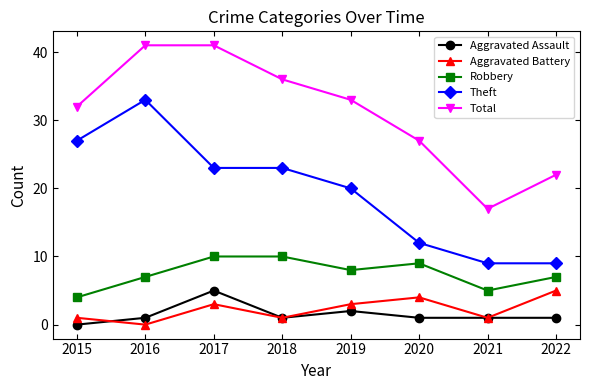

In Aggravated Battery, how many points are higher than both neighbors (excluding endpoints)?

2